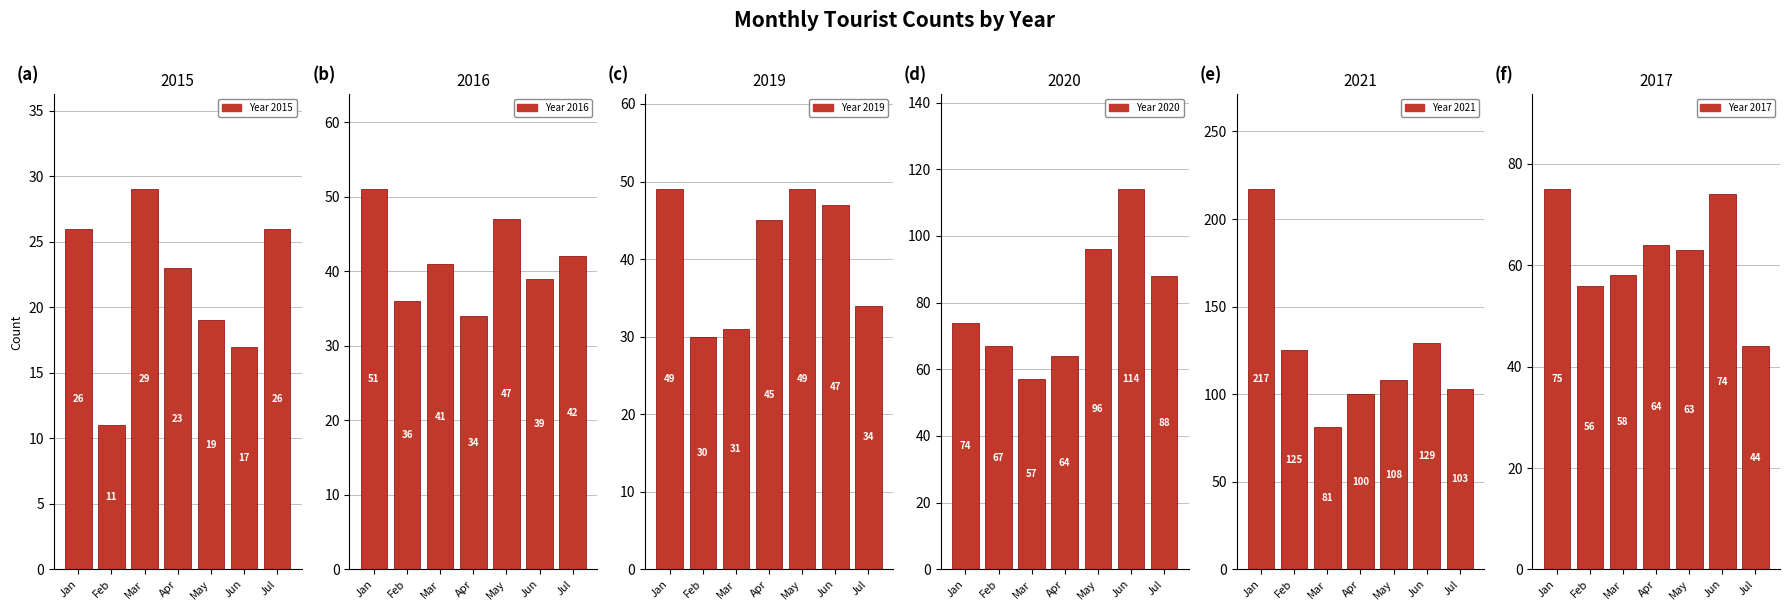

What is the maximum value for 2019?

49